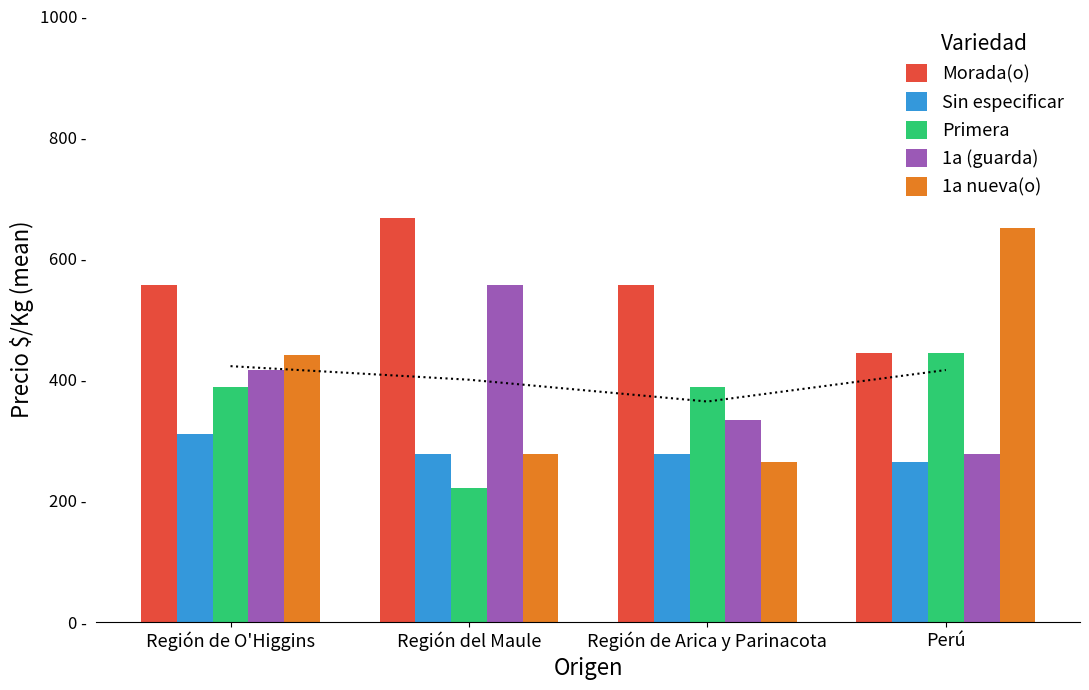

True or false: Morada(o) has a value of 126 at Región de Arica y Parinacota.

False